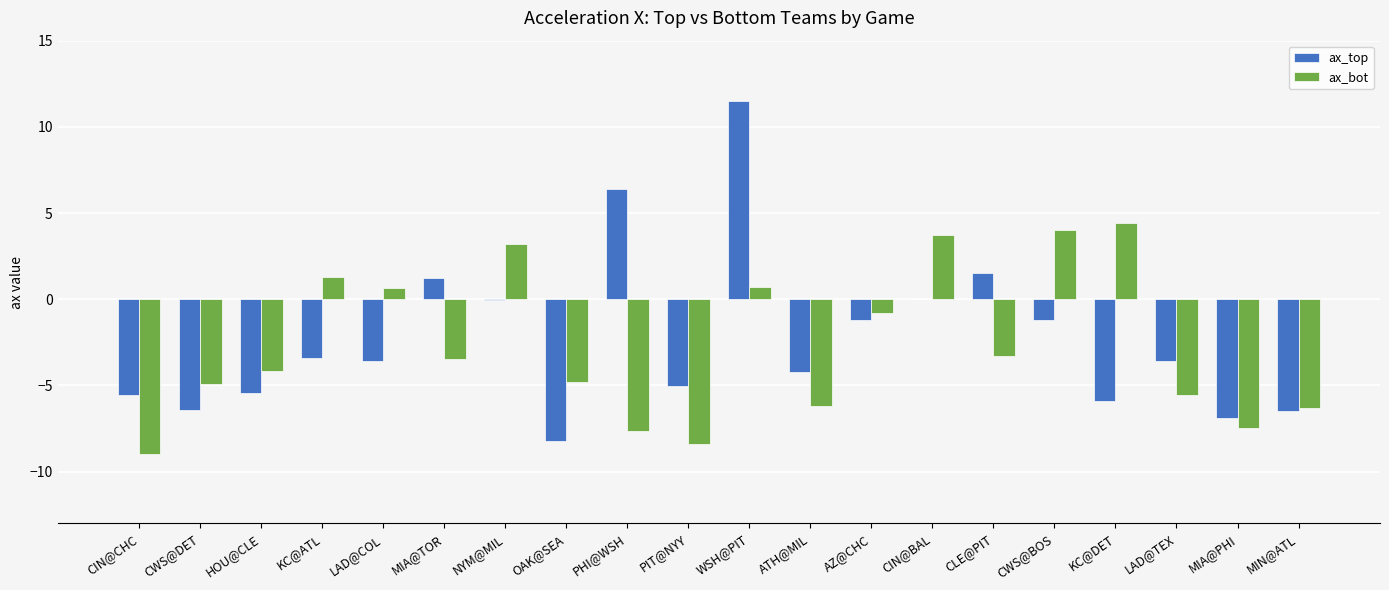

Which series changed the most between CIN@BAL and MIN@ATL?

ax_bot